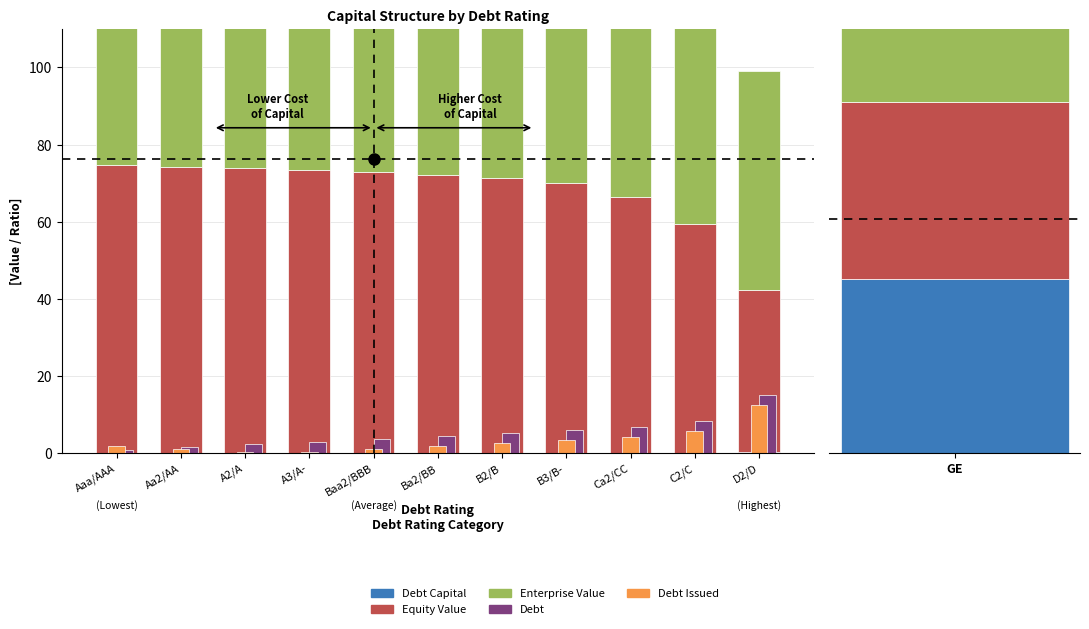

Rank the categories by Debt value from lowest to highest.

Aaa/AAA, Aa2/AA, A2/A, A3/A-, Baa2/BBB, Ba2/BB, B2/B, B3/B-, Ca2/CC, C2/C, D2/D